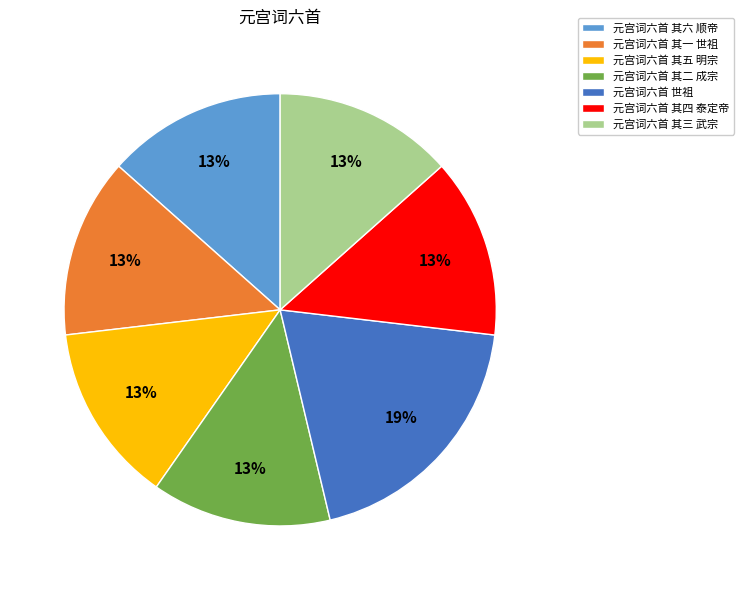

How many segments does this pie chart have?

7